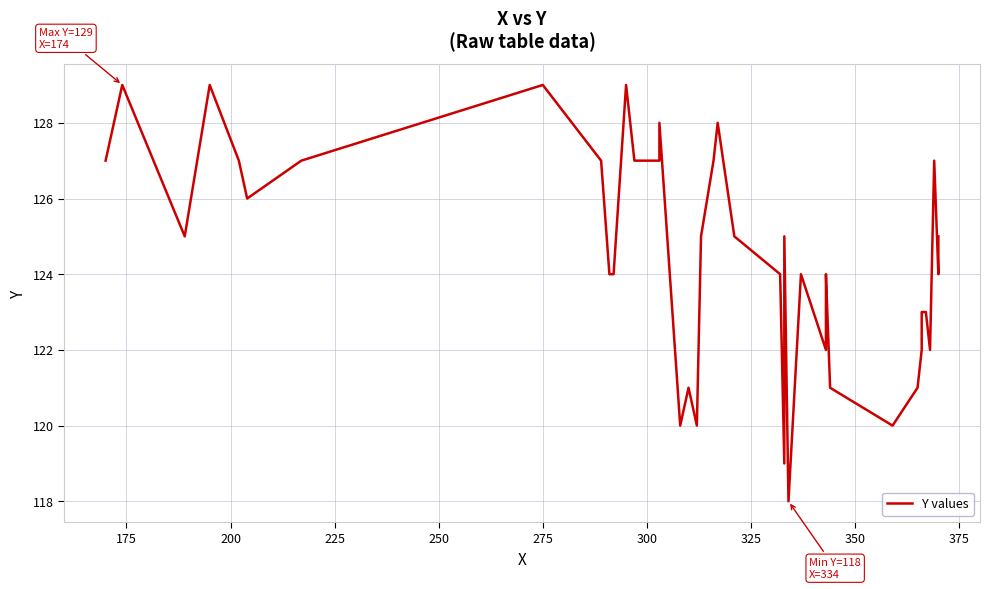

What is the difference between the maximum and second lowest values?

10